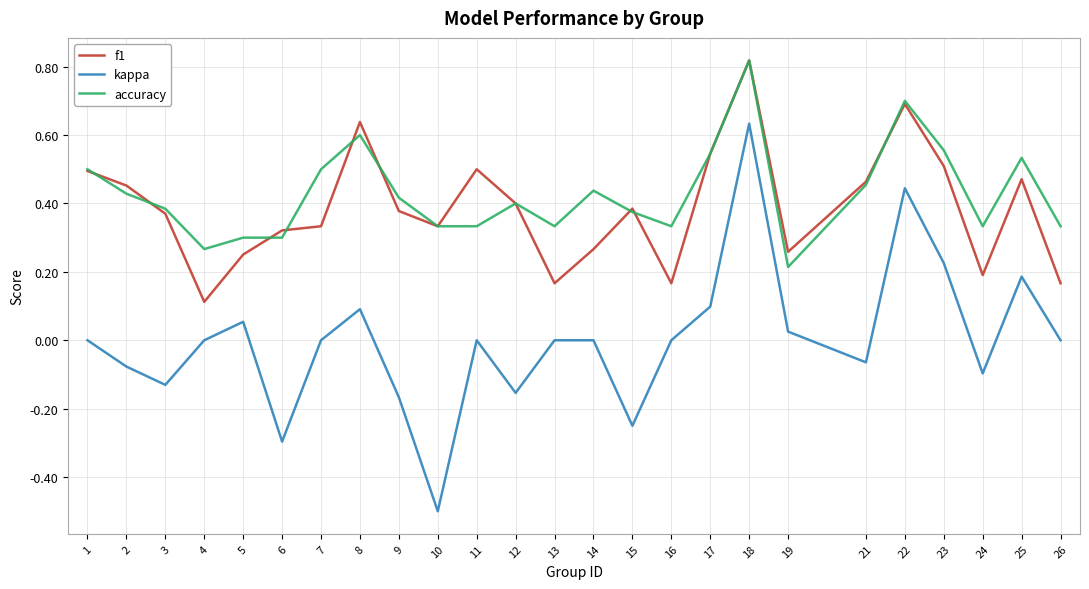

Where is the first local minimum for accuracy?

4